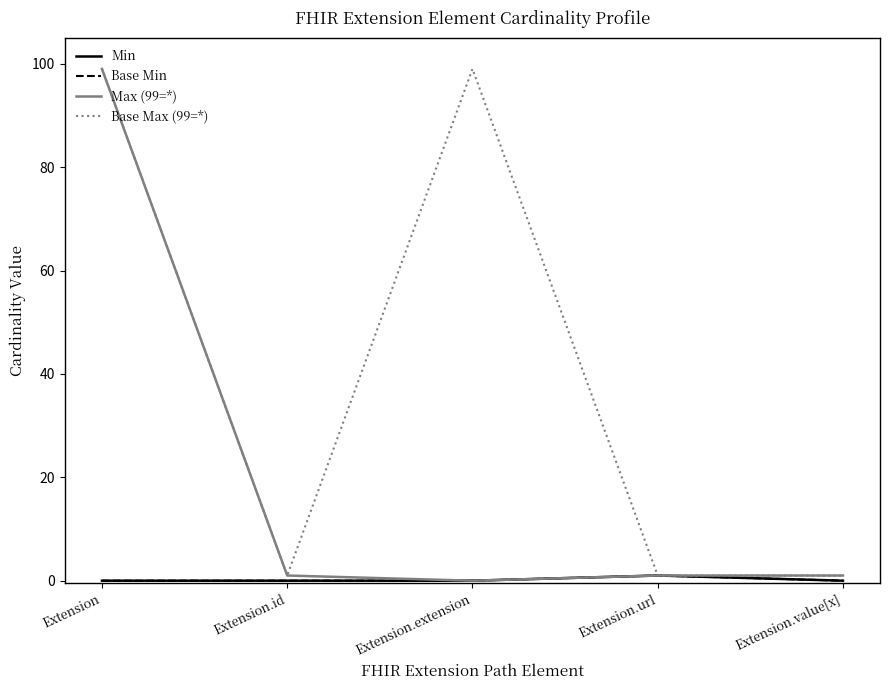

Does the chart have visible grid lines?

No